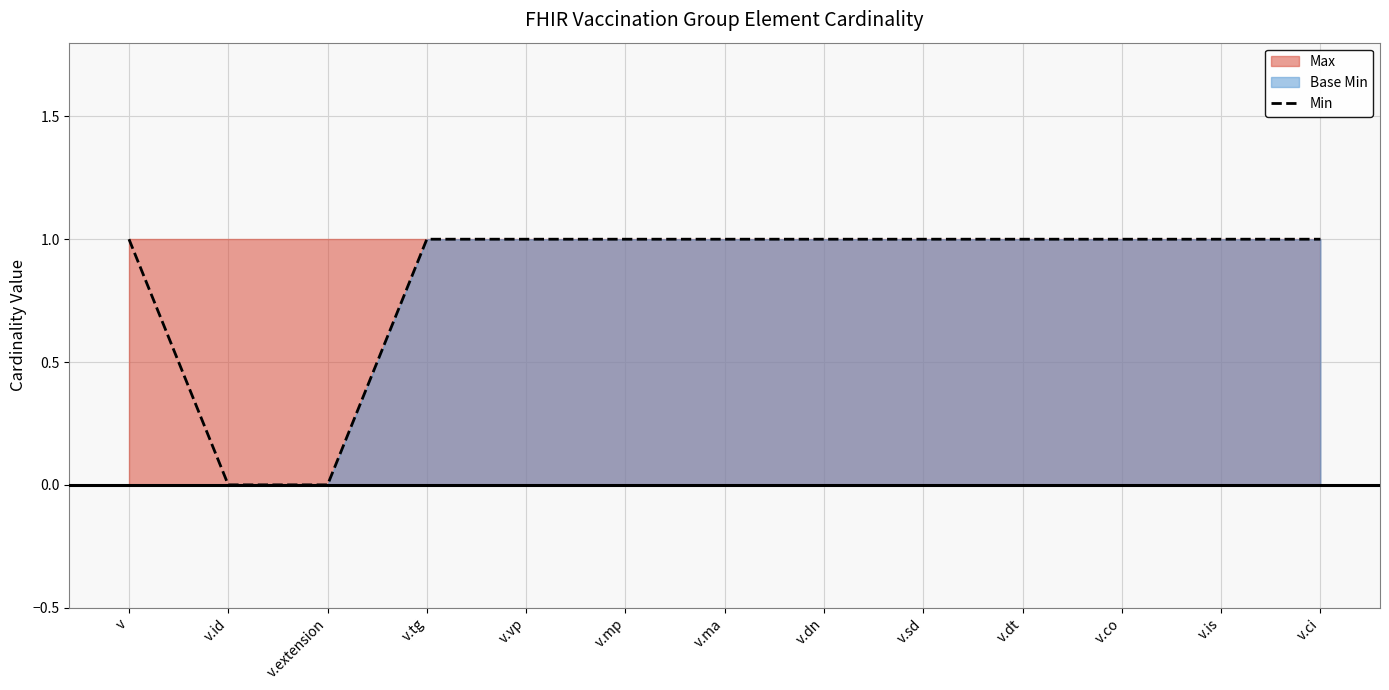

What is the value of the 6th point from the left?

1